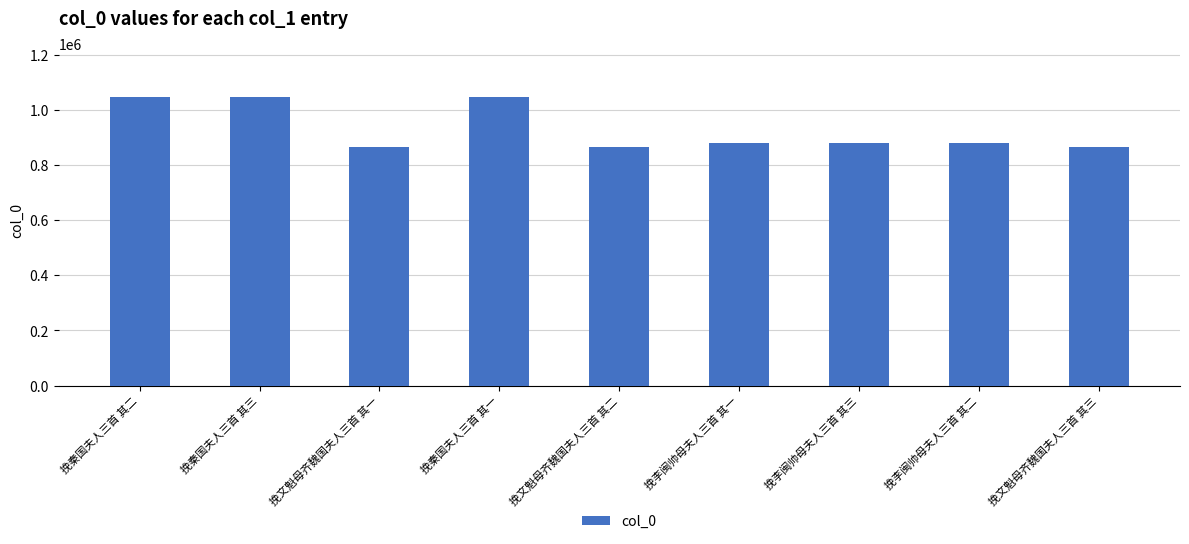

What is the label of the 6th bar from the right?

挽秦国夫人三首 其一